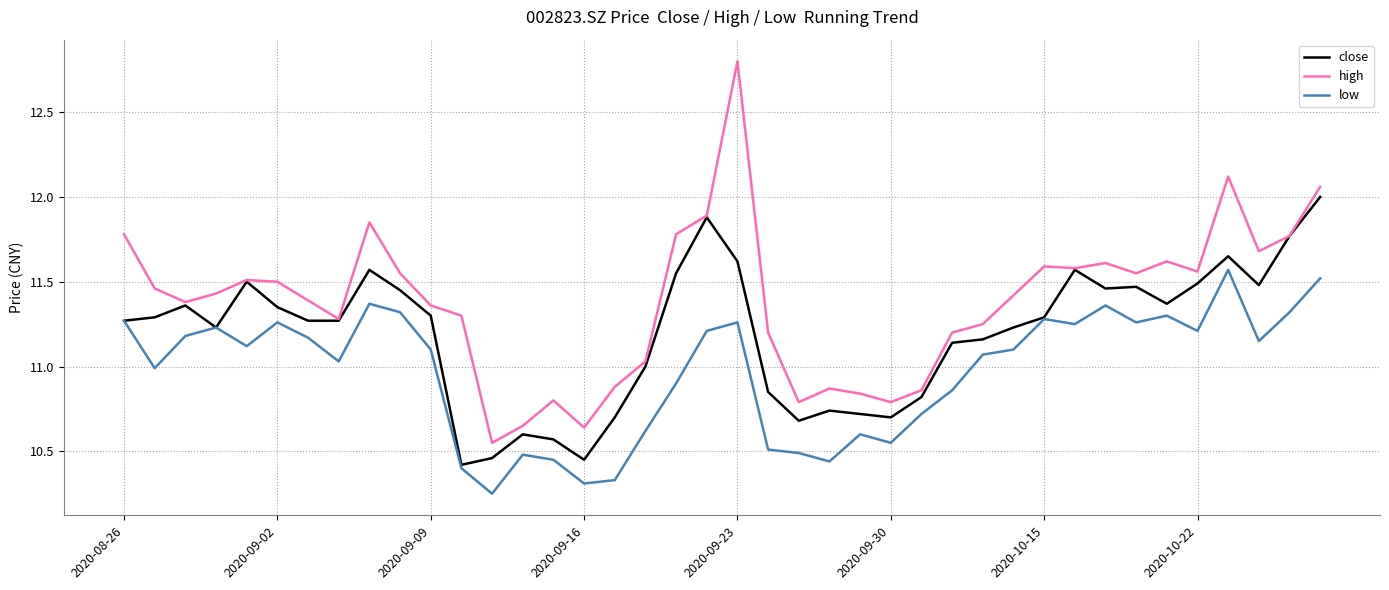

Which series has the largest total across all categories?

high